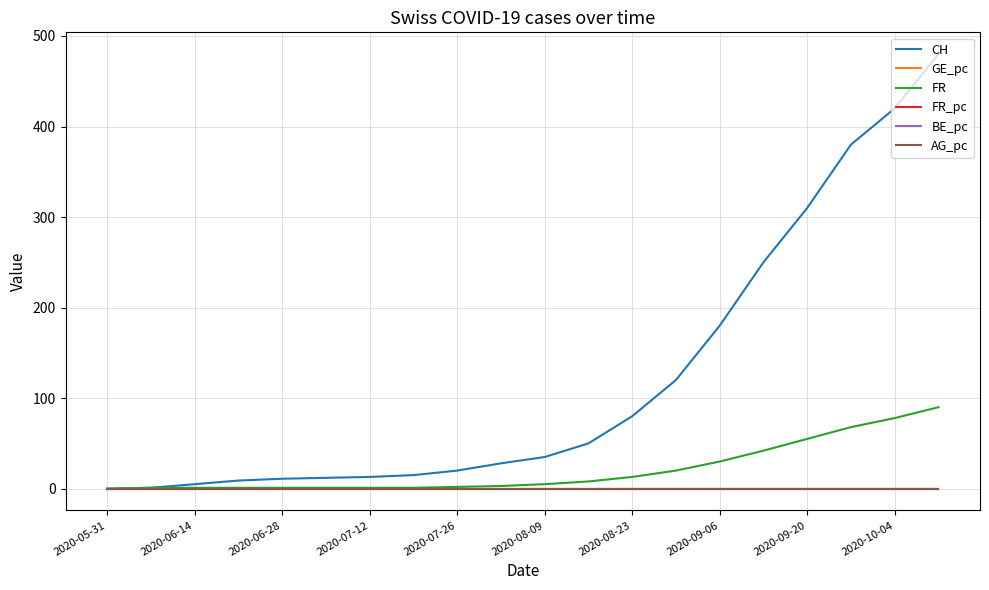

Which series has the widest spread of values?

CH